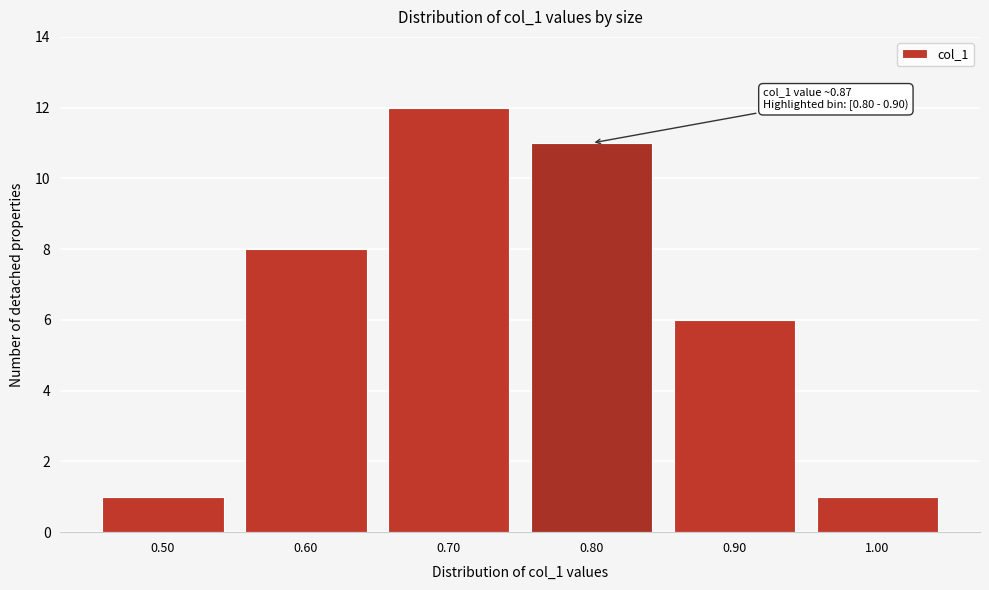

Reading right to left, list all the values displayed in this chart.

1	6	11	12	8	1